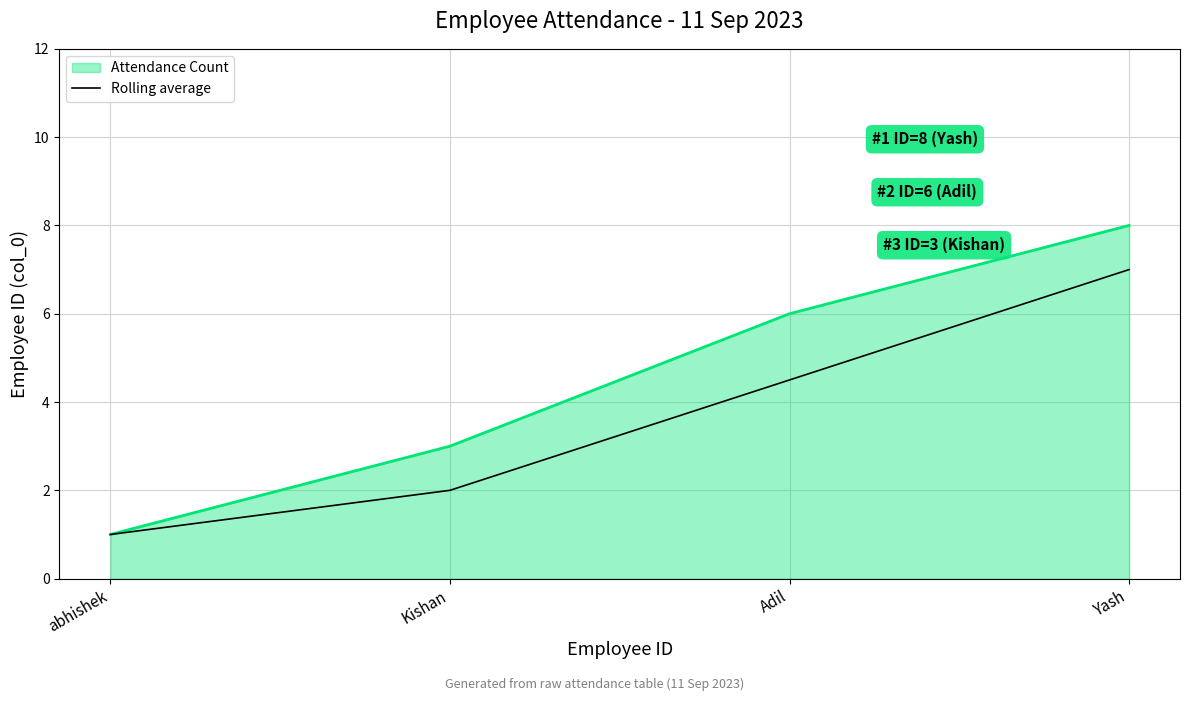

Count the number of categories in the chart.

4